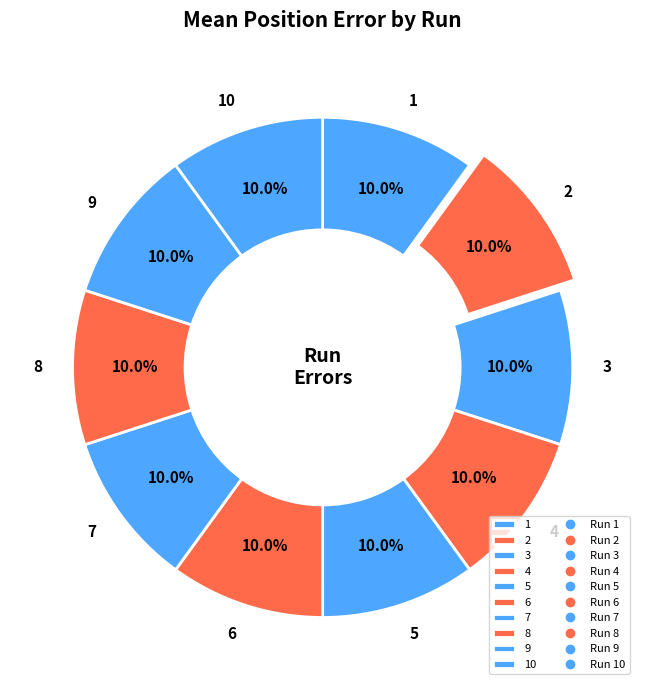

The 10 slice represents 10% of the pie. True or false?

True